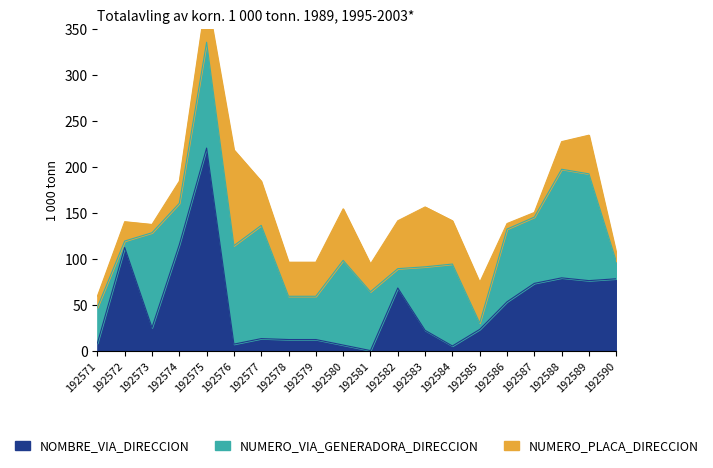

True or false: NUMERO_VIA_GENERADORA_DIRECCION has a value of 47 at 192579.

True